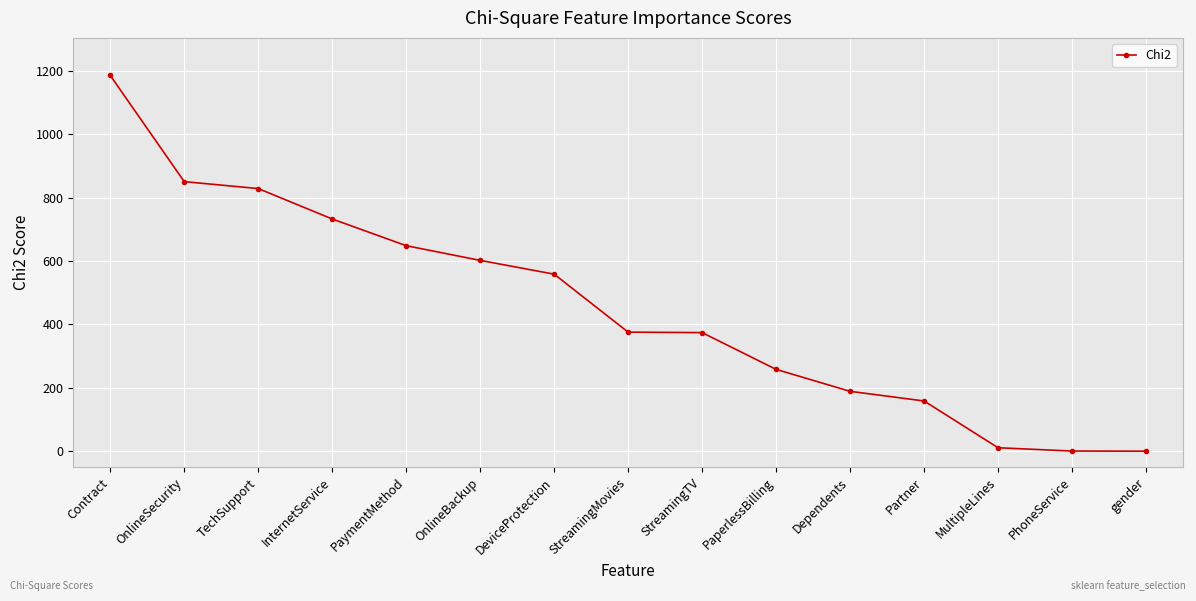

What is the label of the 14th point from the right?

OnlineSecurity